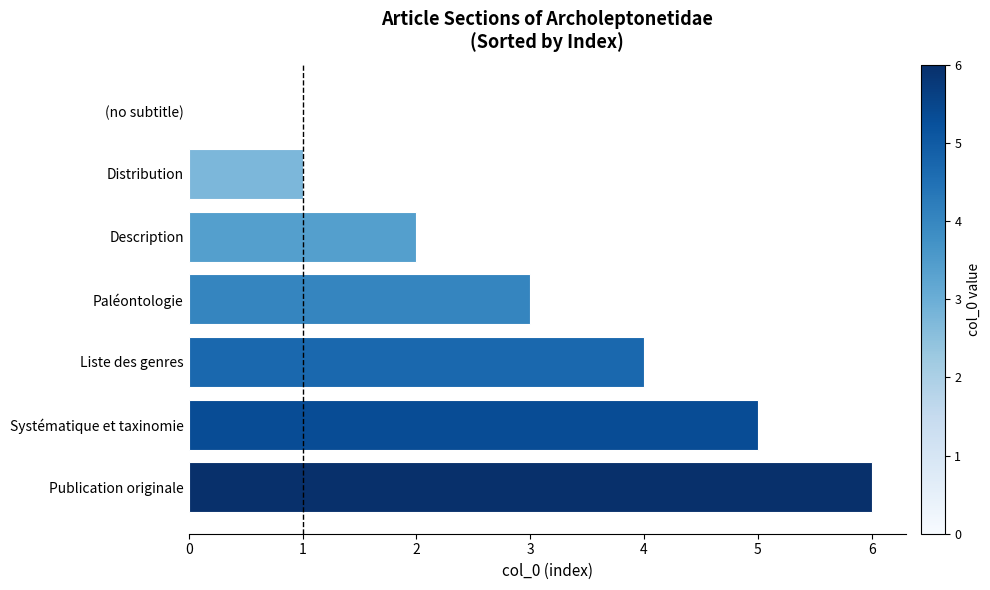

The value at Liste des genres is 2. True or false?

False